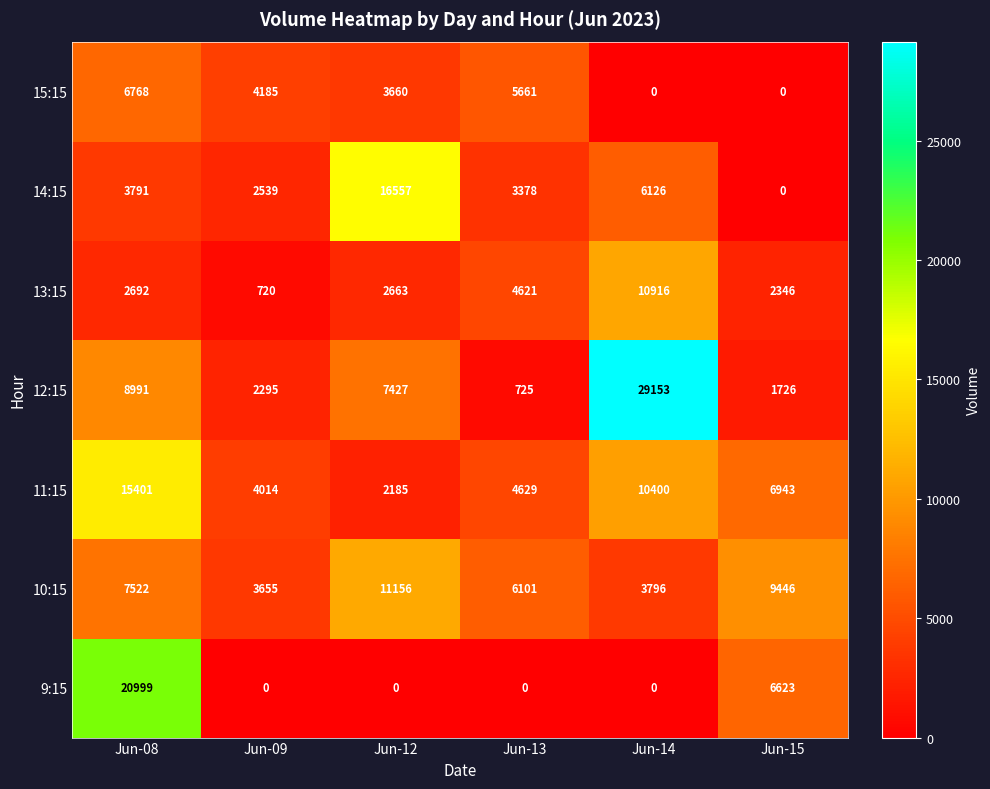

Rank the series by their maximum value, from highest to lowest.

12:15, 9:15, 14:15, 11:15, 10:15, 13:15, 15:15